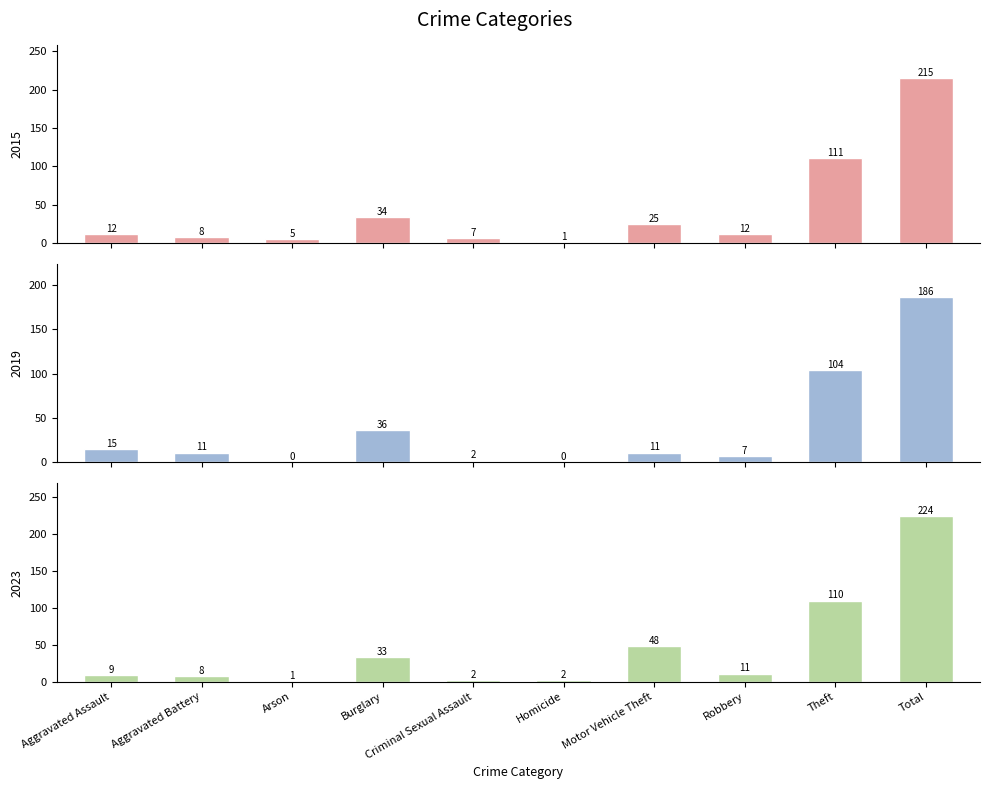

What is the approximate value of 2019 at Robbery, to the nearest 10?

10